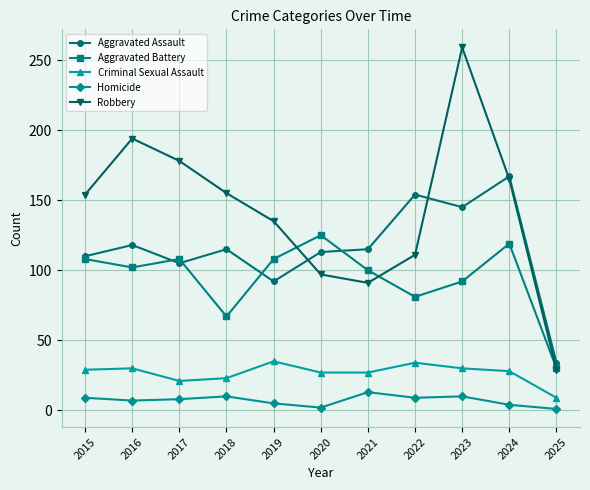

At which label does Robbery reach its minimum?

2025